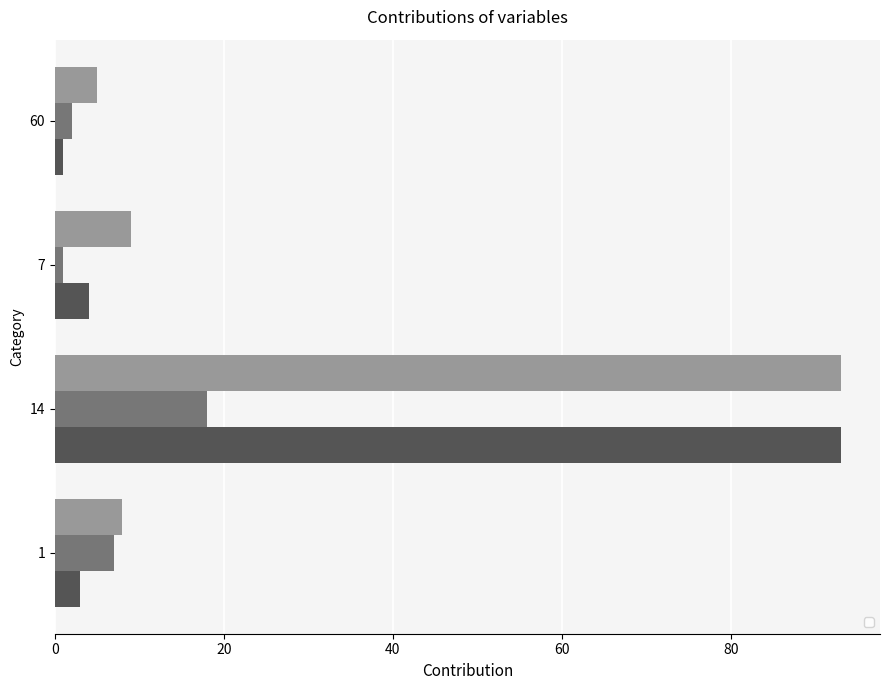

Reading left to right, what are all the values shown in this chart?

_1: 1=3	14=93	7=4	60=1
_2: 1=7	14=18	7=1	60=2
_3: 1=8	14=93	7=9	60=5